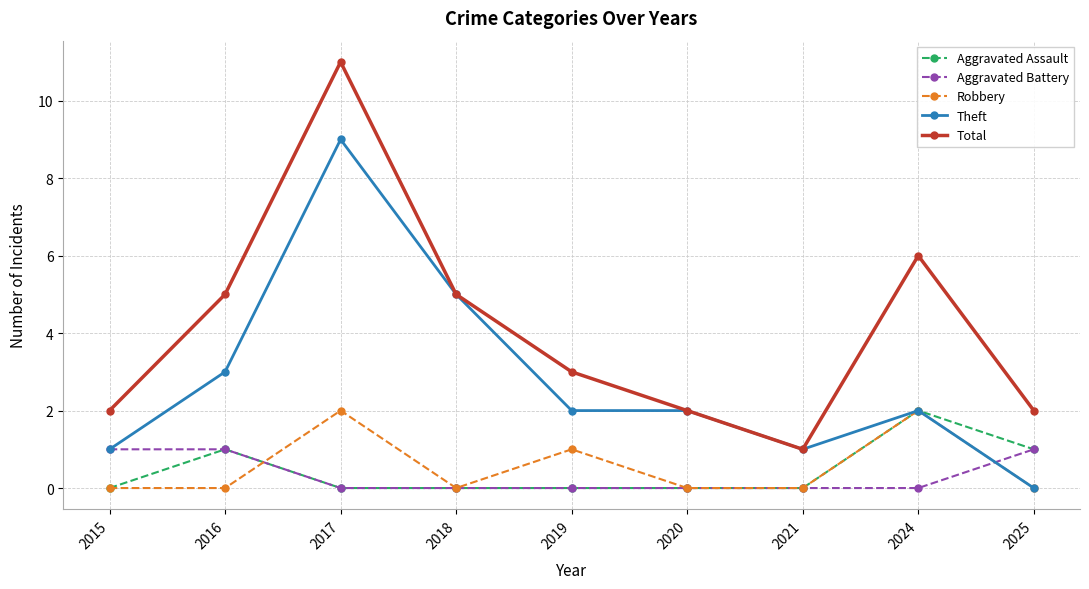

True or false: Aggravated Battery and Total intersect in this chart.

False